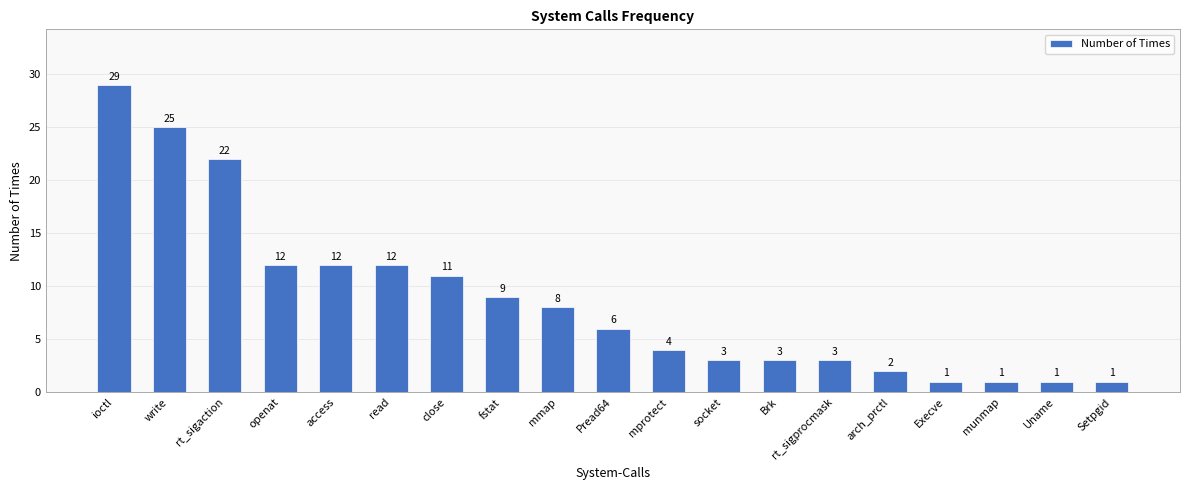

Reading left to right, extract all data points from this chart.

ioctl=29	write=25	rt_sigaction=22	openat=12	access=12	read=12	close=11	fstat=9	mmap=8	Pread64=6	mprotect=4	socket=3	Brk=3	rt_sigprocmask=3	arch_prctl=2	Execve=1	munmap=1	Uname=1	Setpgid=1